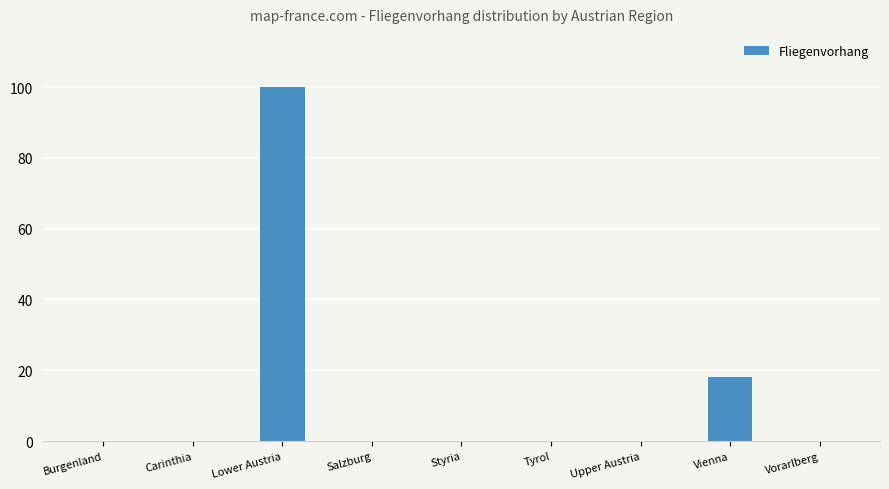

What is the sum of all values?

118